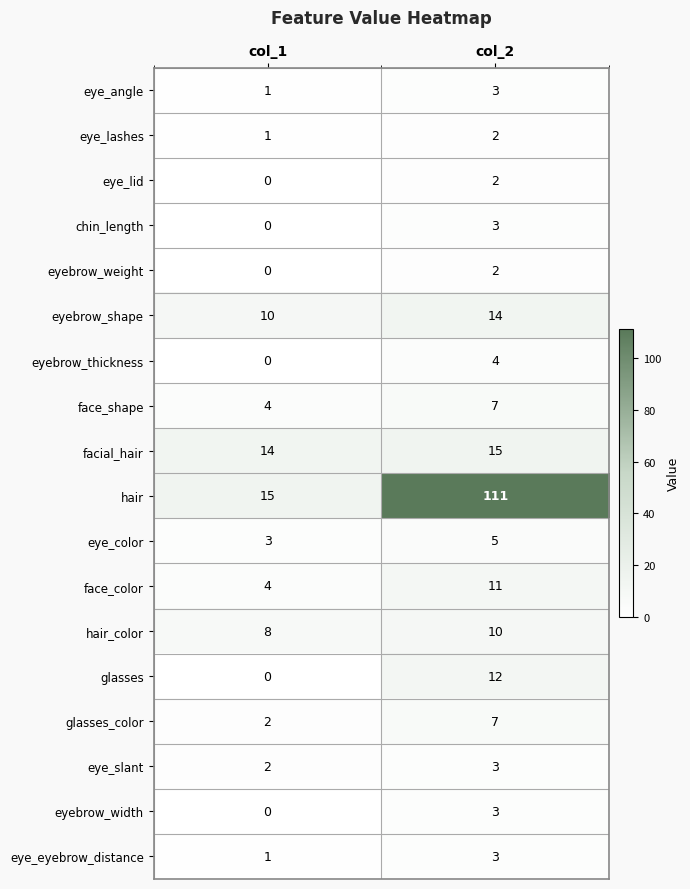

At which label is eyebrow_weight closest to 1?

col_1